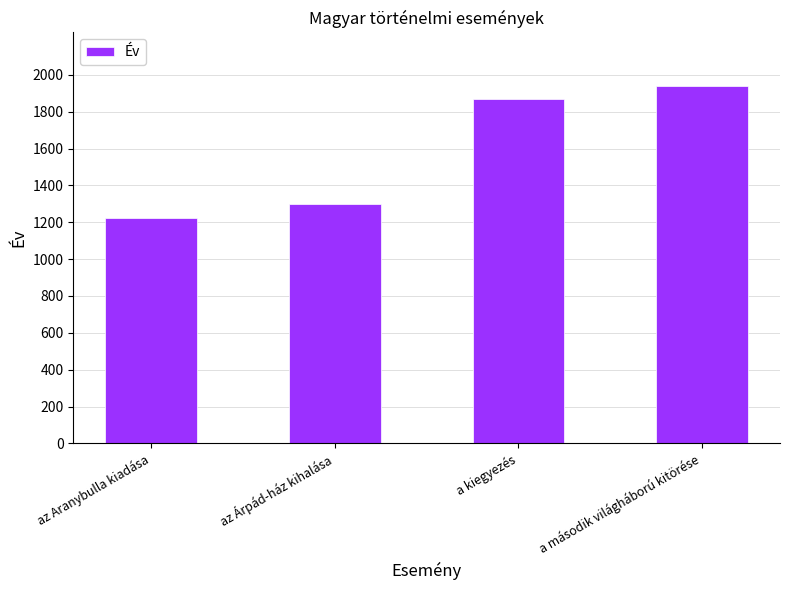

The chart shows a value of 875 at az Árpád-ház kihalása. True or false?

False